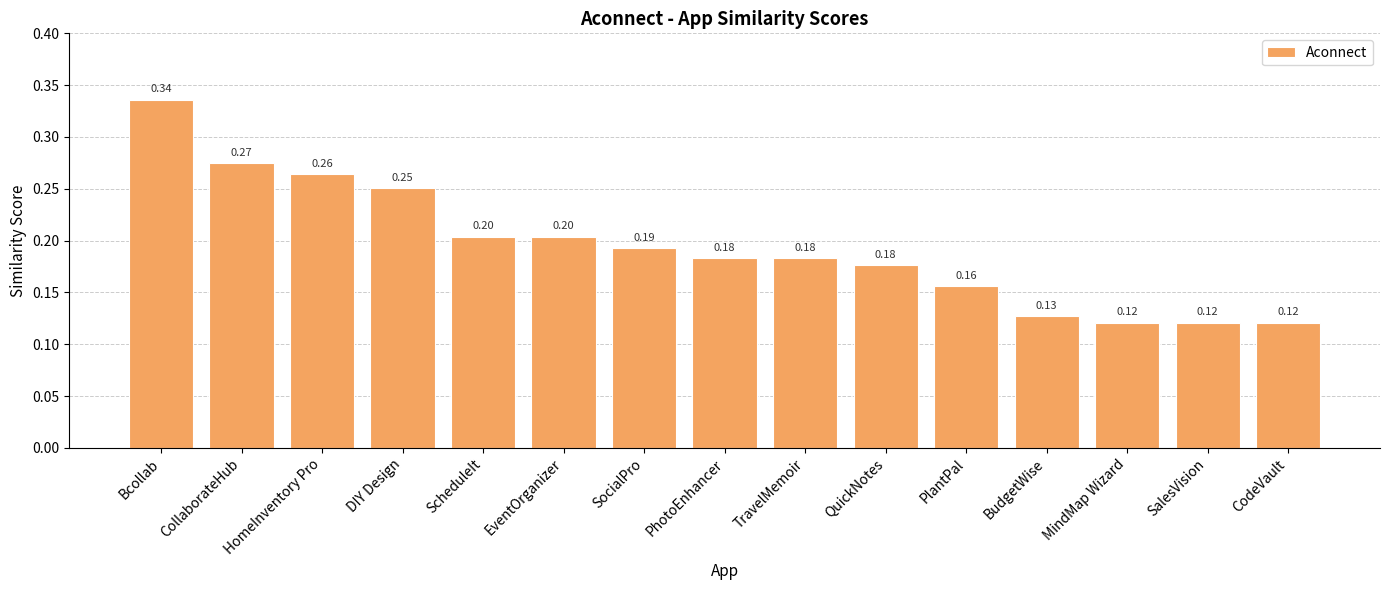

Between Bcollab and DIY Design, which is larger?

Bcollab